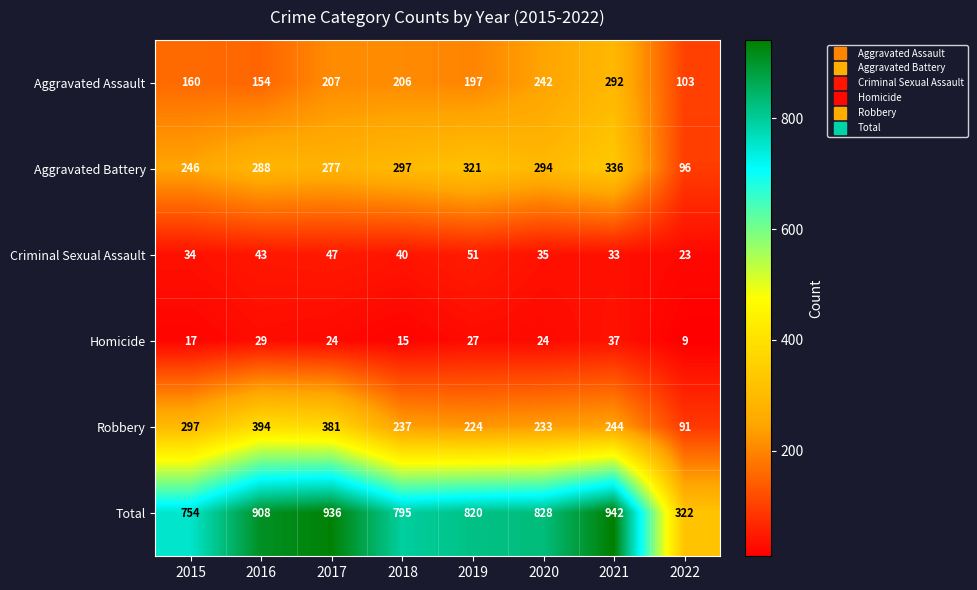

True or false: Aggravated Assault has a value of 105 at 2016.

False